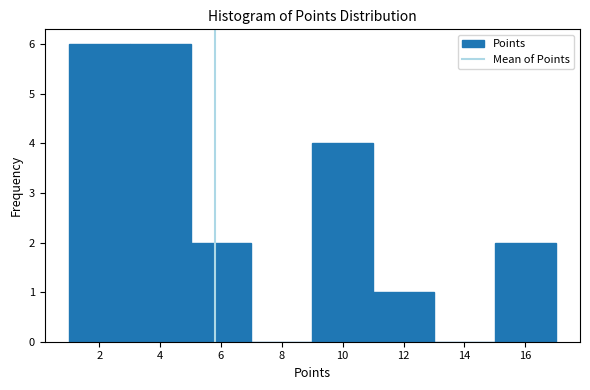

Reading left to right, list every bar in this chart as the range it spans on the x-axis followed by its height. The values are not printed on the chart, so give them approximately, as read against the axis.

1 to 3: 6
3 to 5: 6
5 to 7: 2
7 to 9: 0
9 to 11: 4
11 to 13: 1
13 to 15: 0
15 to 17: 2